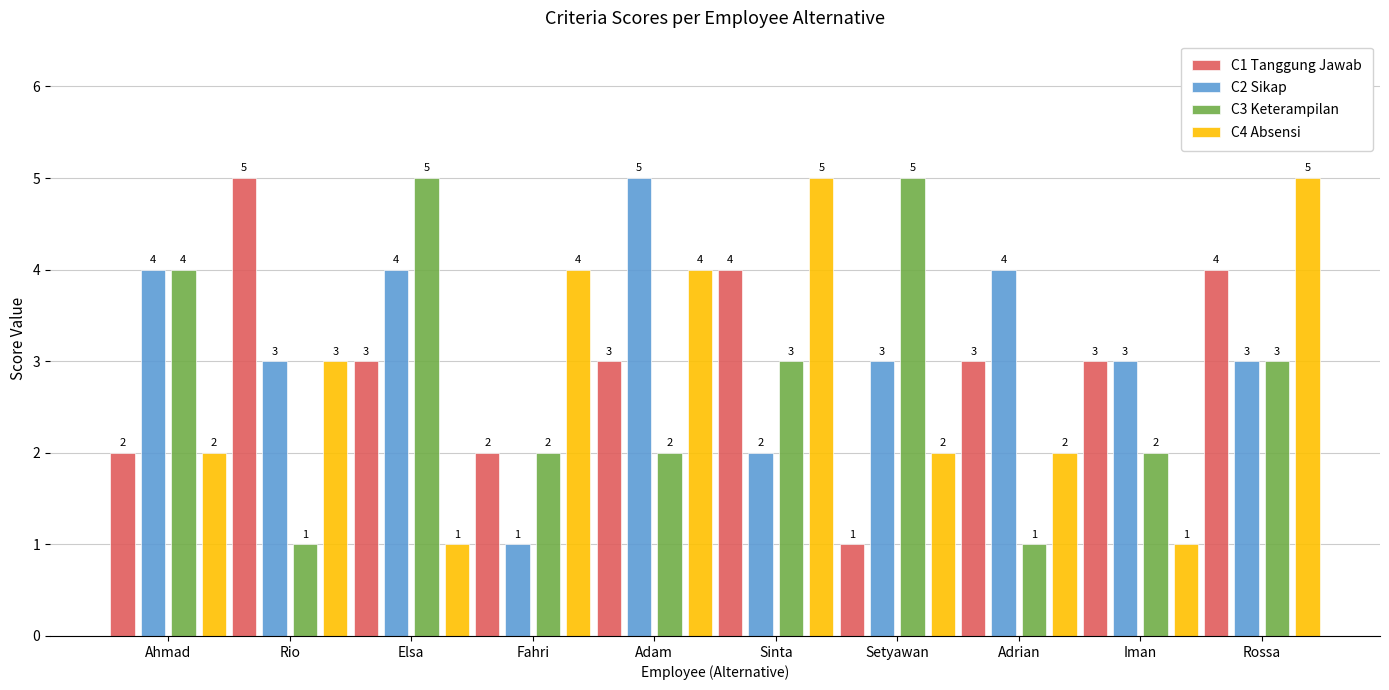

List the series in order of their overall mean, lowest first.

C3 Keterampilan, C4 Absensi, C1 Tanggung Jawab, C2 Sikap